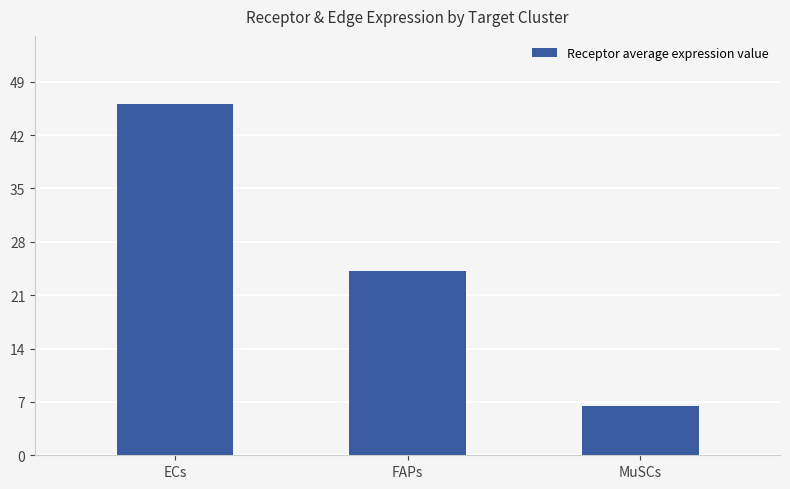

List the labels in order of value, largest first.

ECs, FAPs, MuSCs